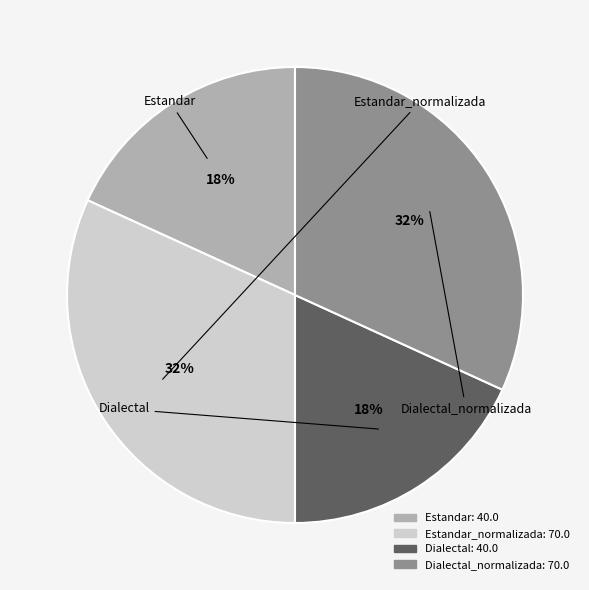

To the nearest percent, what is the average slice percentage?

25%